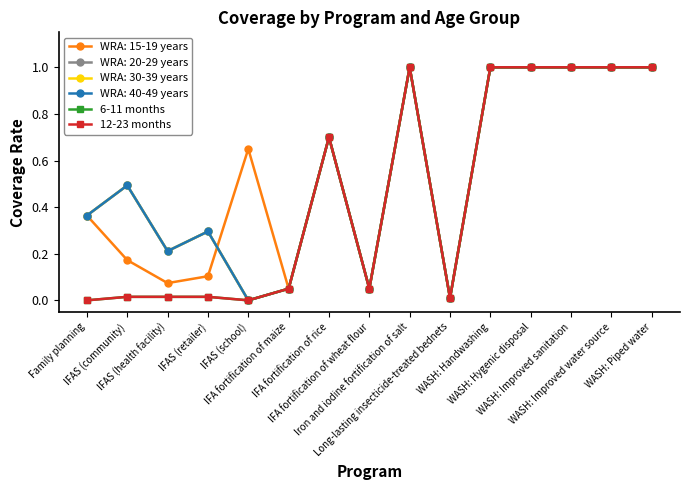

At which category does 6-11 months reach its first local valley?

IFAS (school)